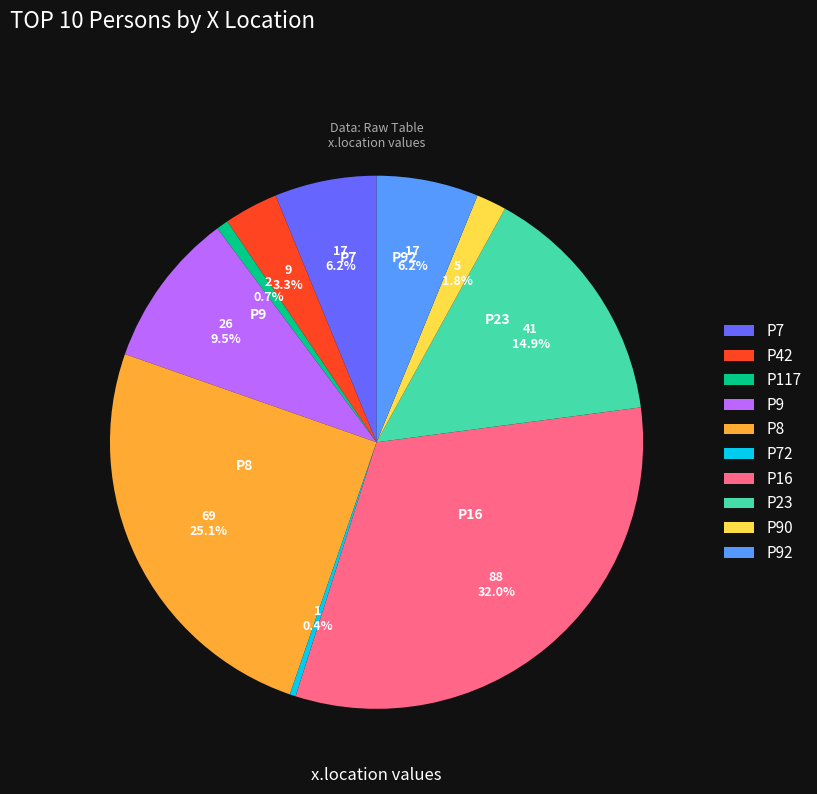

Is it true that P16 is 32% of the pie?

True